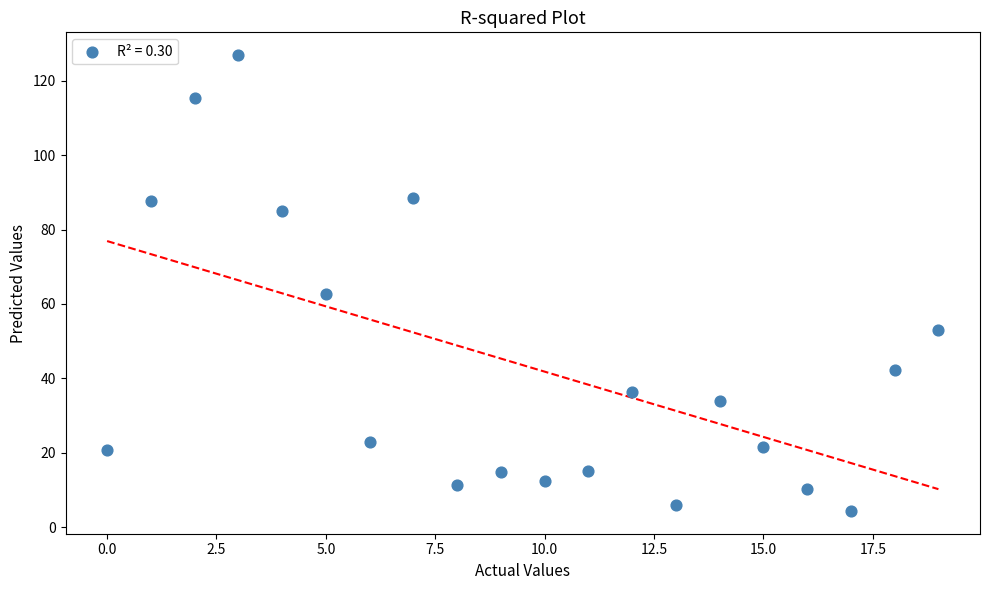

What Y value in the scatter plot is closest to 65?

62.8